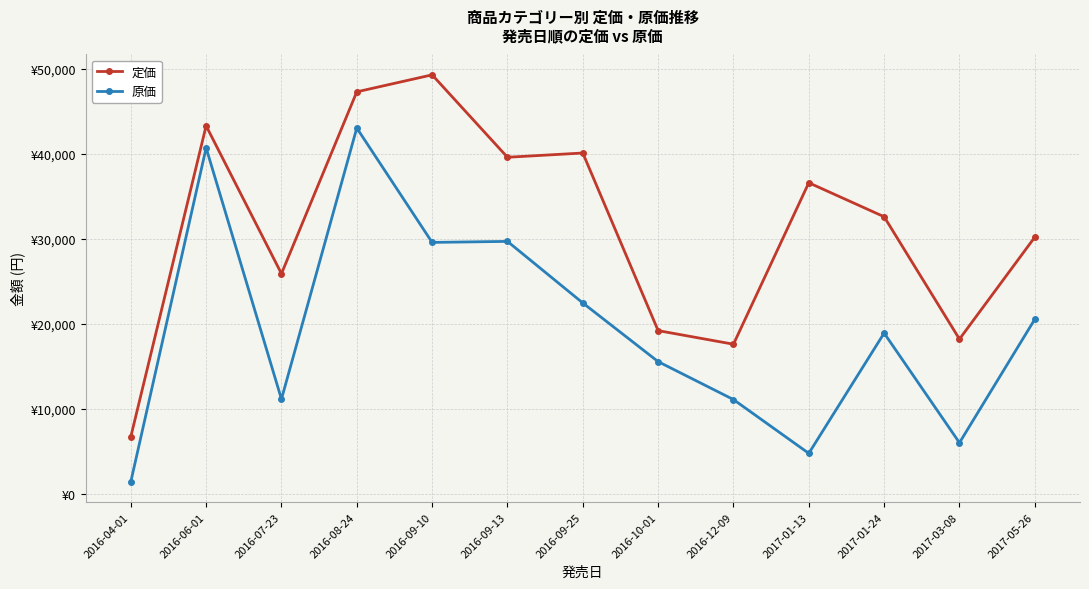

What position from the right is 2016-07-23?

11